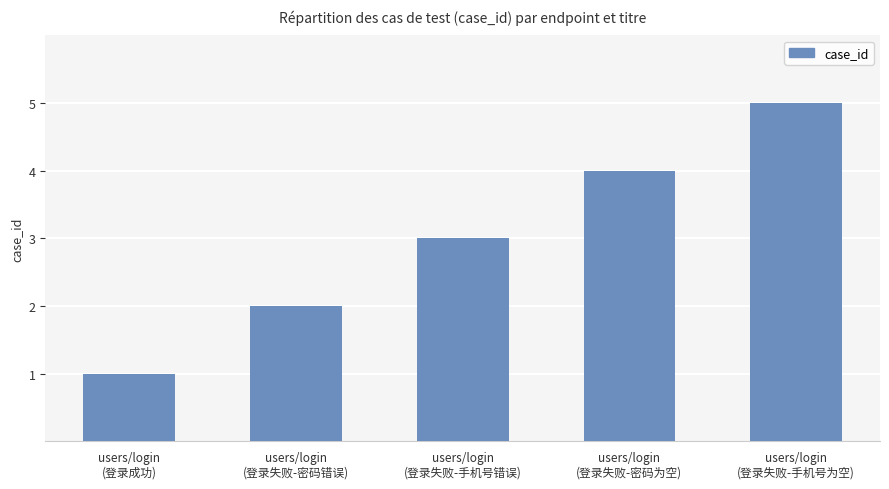

Reading left to right, what are all the values shown in this chart?

1	2	3	4	5